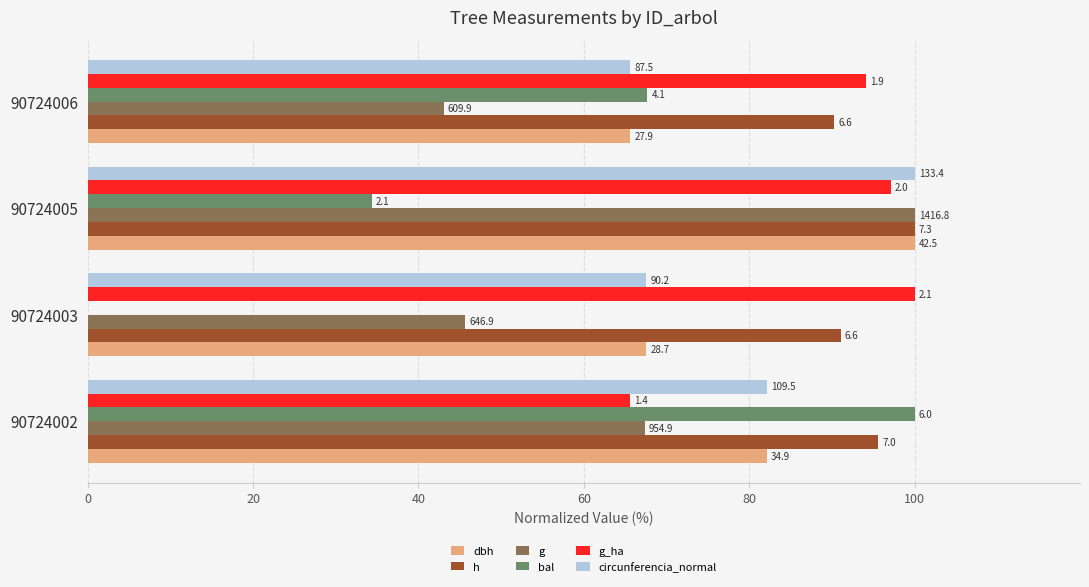

What are all the series names shown in the legend?

dbh, h, g, bal, g_ha, circunferencia_normal